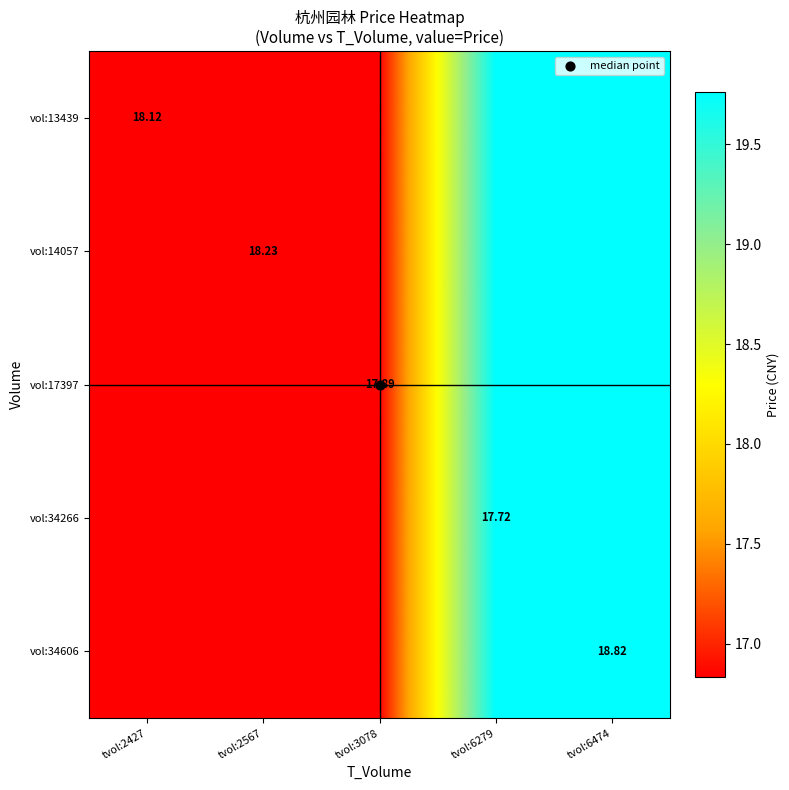

Read the vol:13439 value at tvol:3078.

16.8